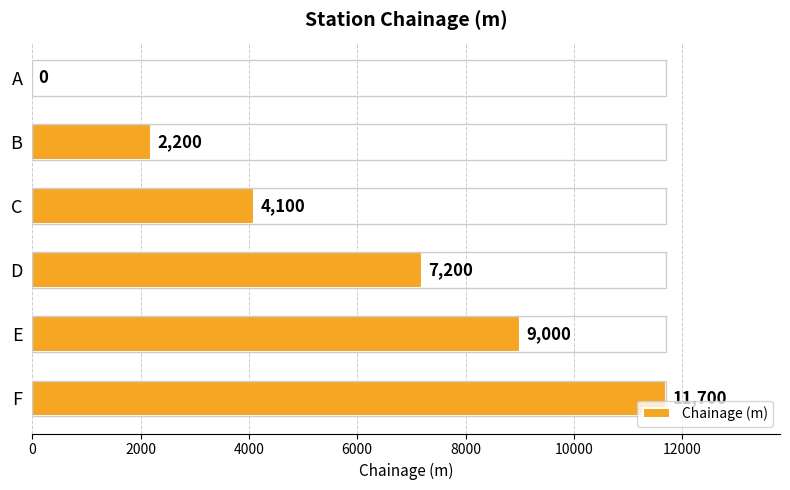

Reading bottom to top, list all the values displayed in this chart.

F=11700	E=9000	D=7200	C=4100	B=2200	A=0